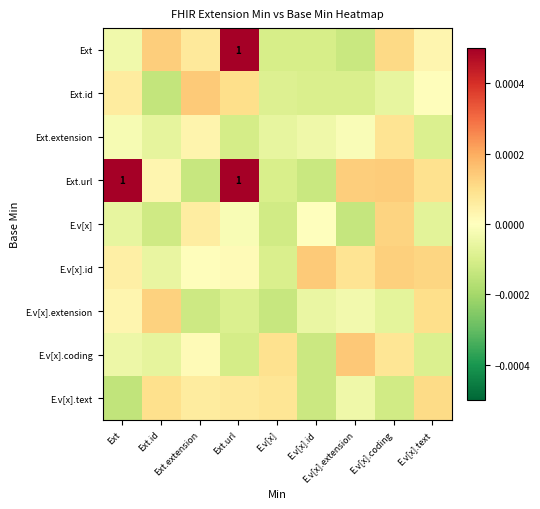

How many values in the E.v[x].extension series are below 0?

6